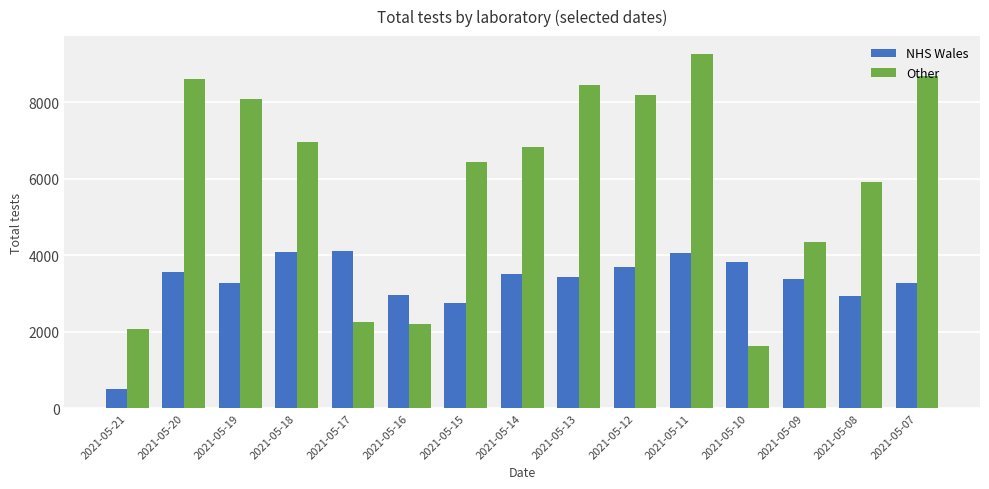

Which category has the highest value across all series?

2021-05-11